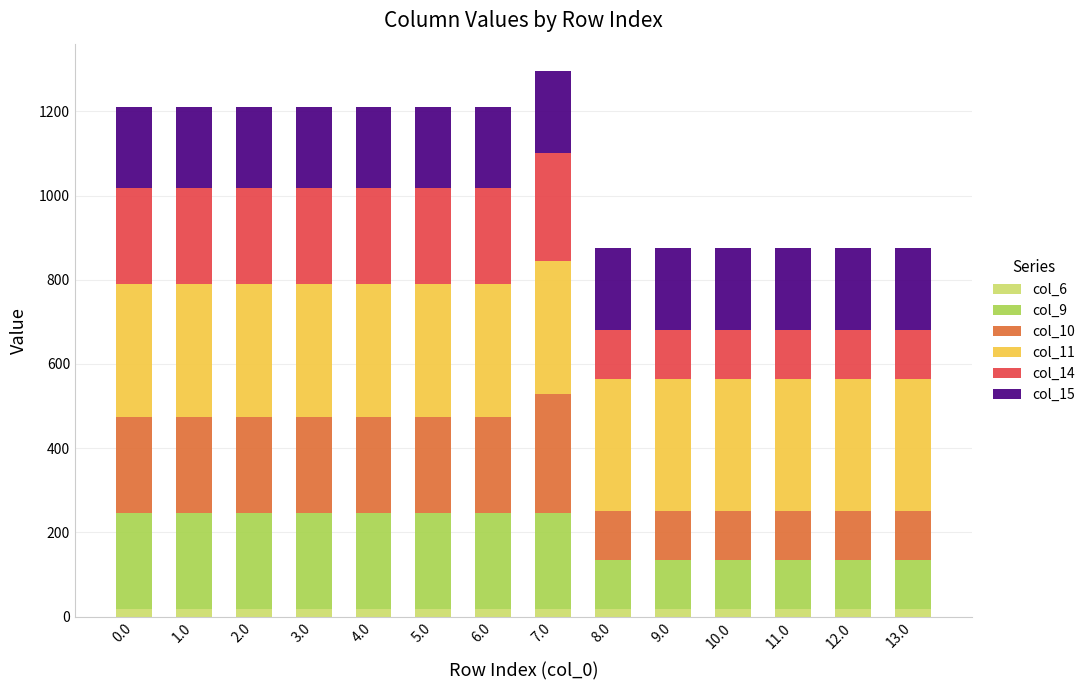

What are all the series names shown in the legend?

col_6, col_9, col_10, col_11, col_14, col_15